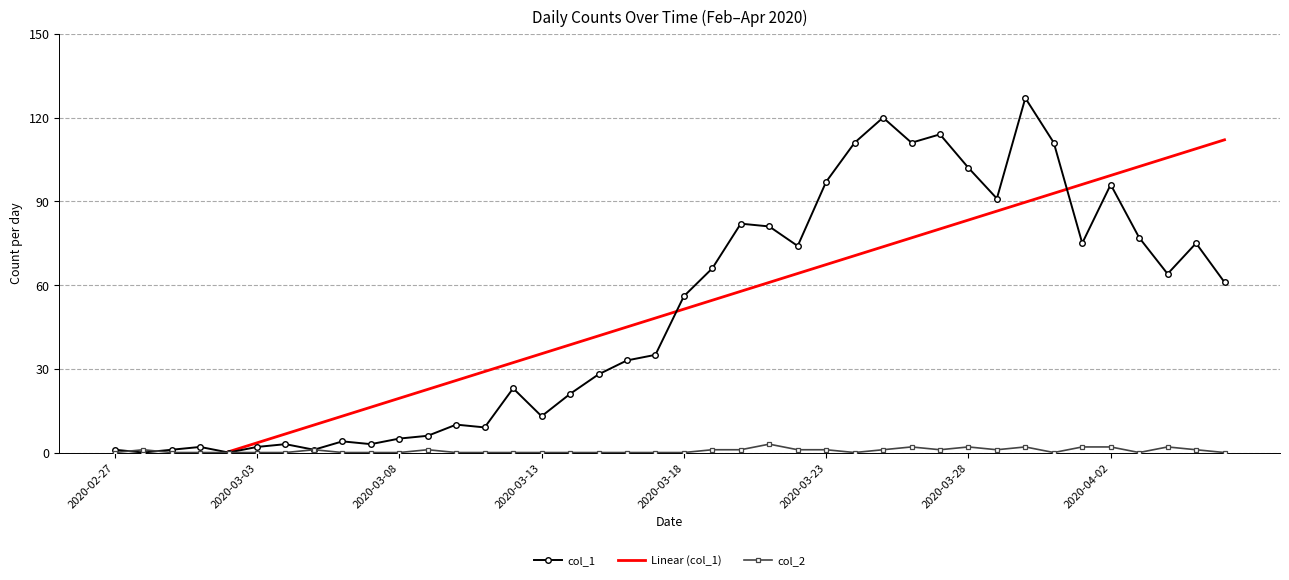

True or false: col_1 has more than 2 interior local peaks.

True